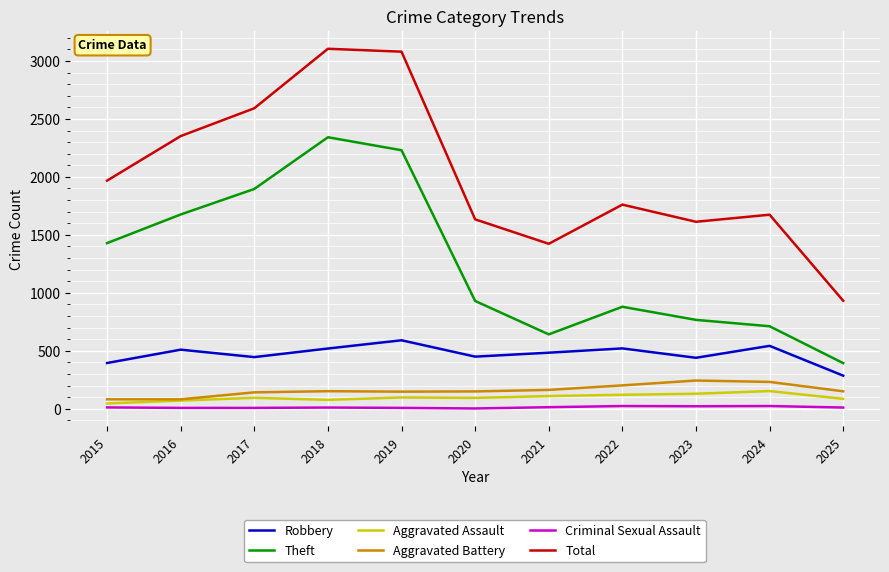

What is the difference between the maximum and second lowest values in the Criminal Sexual Assault series?

16